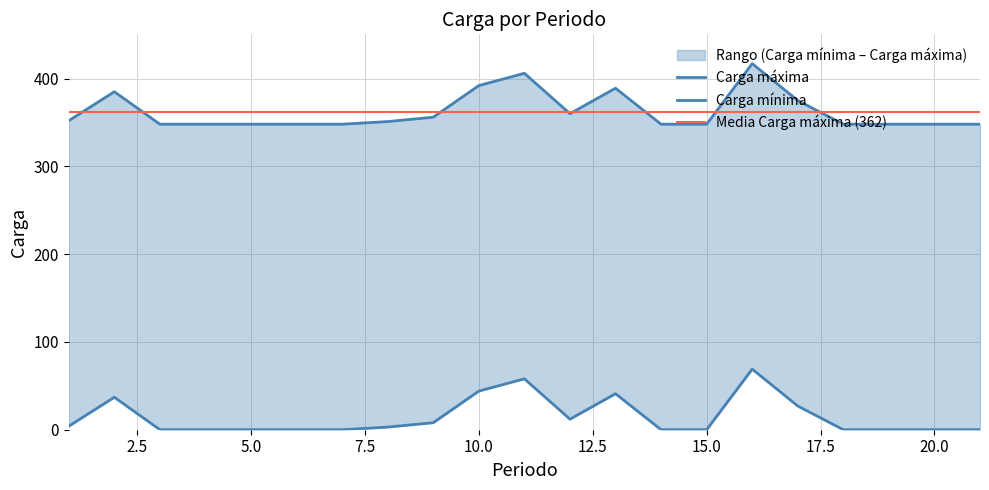

What is the total value across all series at 1?

356